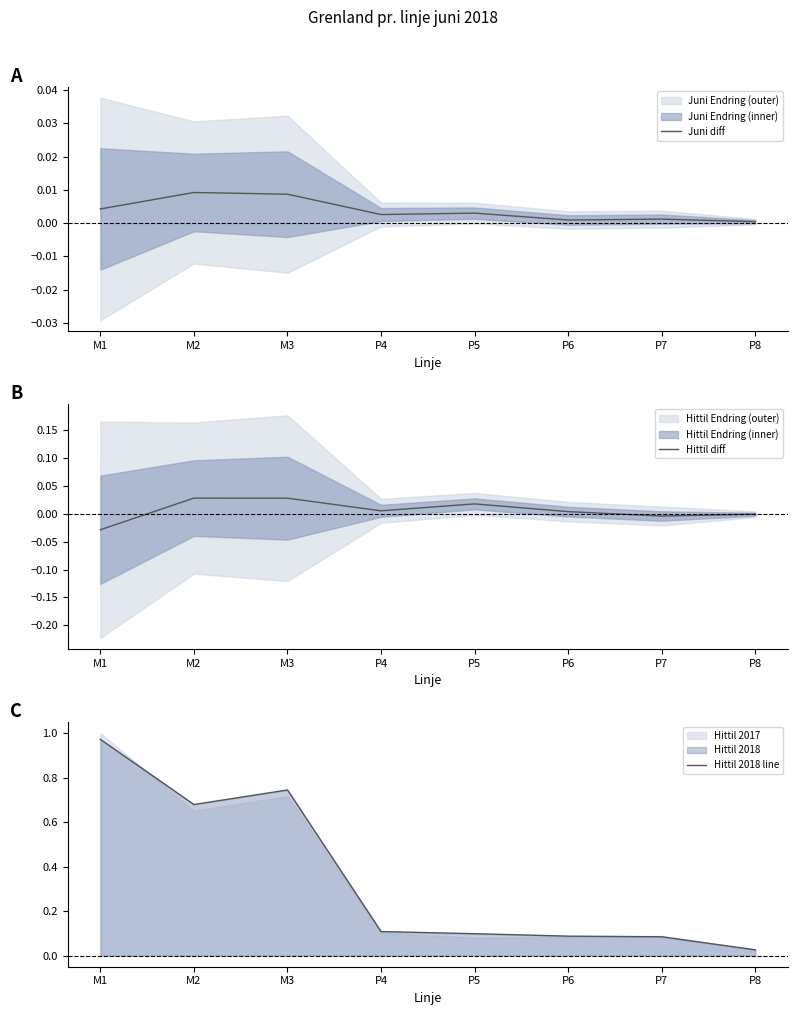

How many lines are shown in the chart?

3